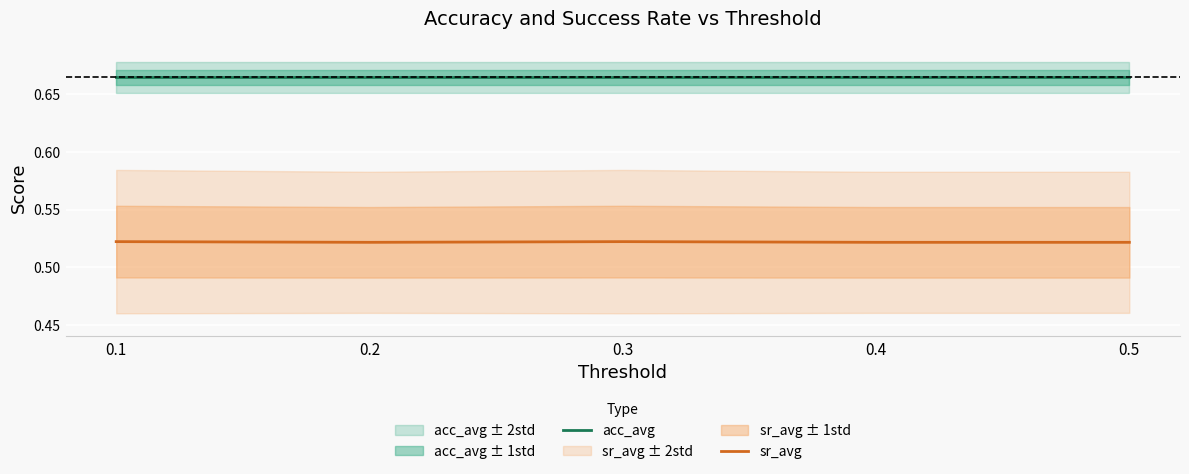

Is it true that acc_avg equals 0.7 at 0.1?

True